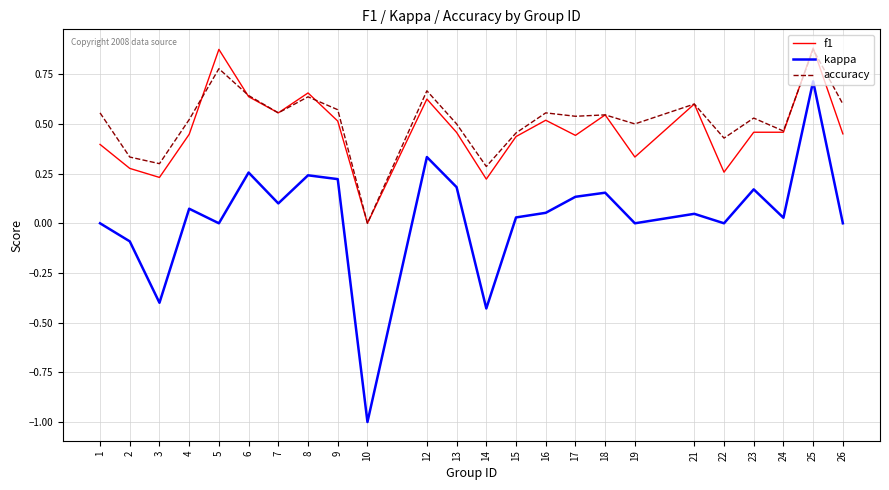

Which category has the lowest value in the accuracy series?

10